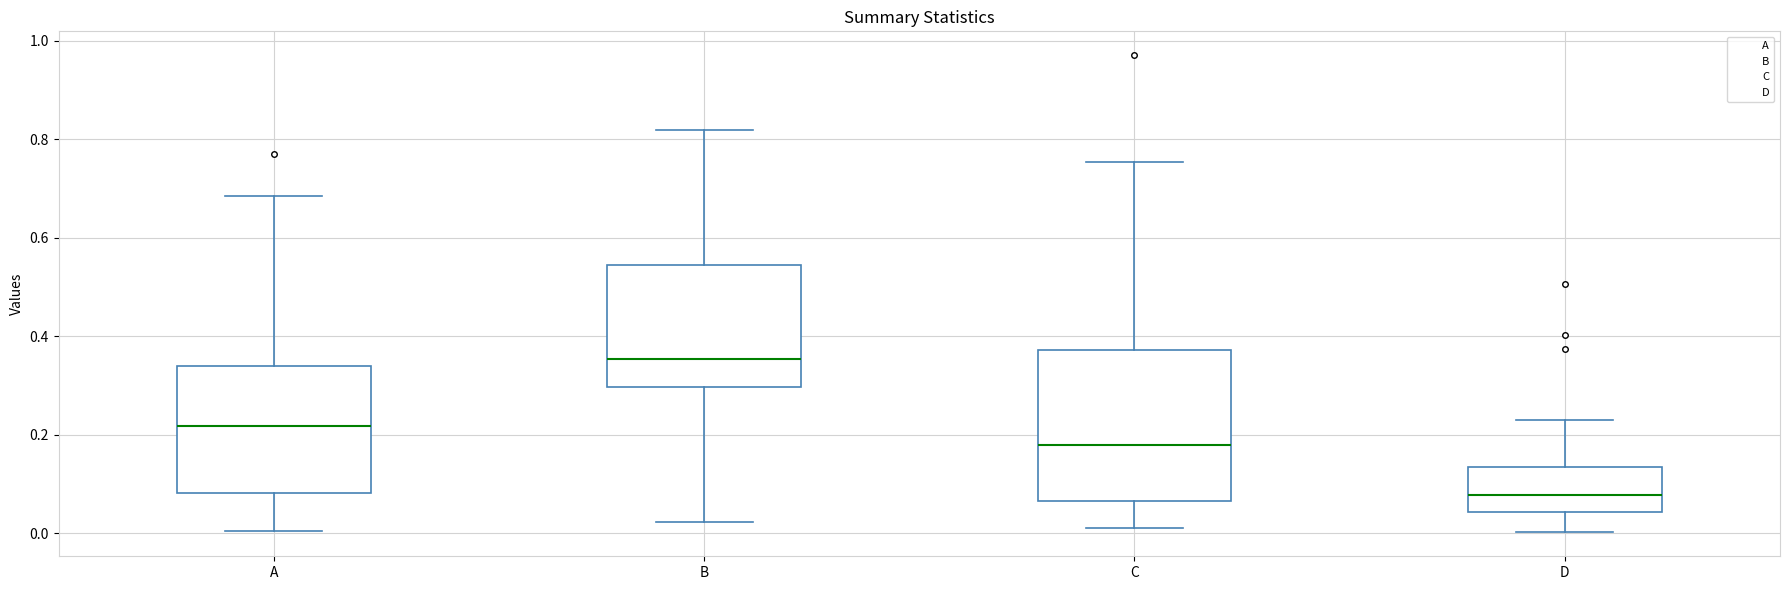

Reading left to right, transcribe this box plot: for each box, give where its median line is, the range the box spans, and where its two whiskers end, as read against the y-axis. The values are not printed on the chart, so give them approximately, as read against the axis.

A: median 0.22, box 0.08 to 0.34, whiskers 0.00 to 0.68
B: median 0.36, box 0.30 to 0.54, whiskers 0.02 to 0.82
C: median 0.18, box 0.06 to 0.38, whiskers 0.02 to 0.76
D: median 0.08, box 0.04 to 0.14, whiskers 0.00 to 0.24